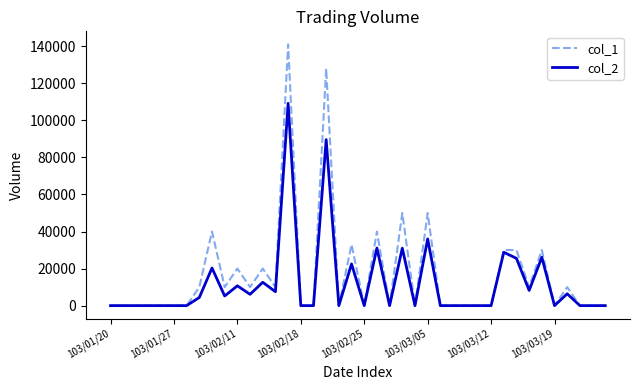

Which series has the widest spread of values?

col_1